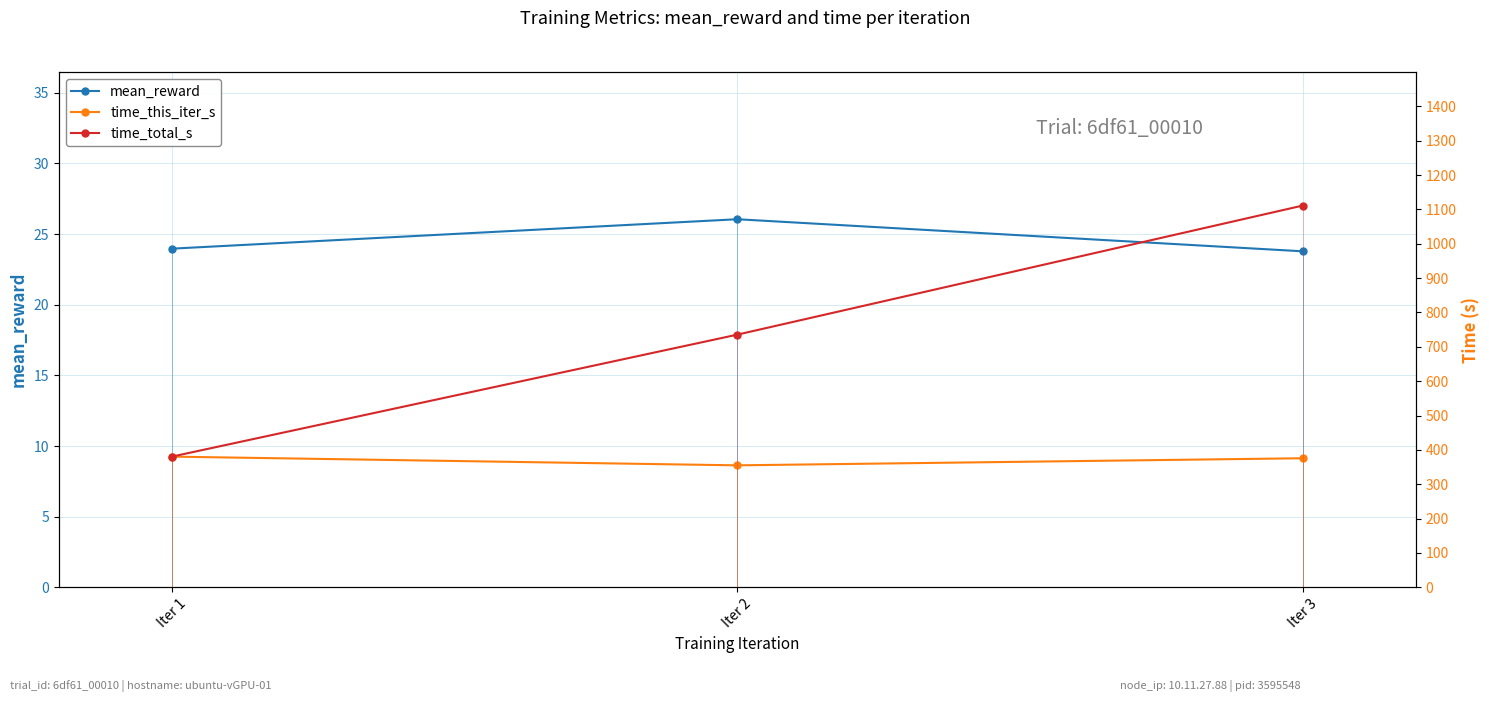

Reading right to left, extract all data points from this chart.

mean_reward: 23.8	26.0	24.0
time_this_iter_s: 375.6	355.0	380.4
time_total_s: 1111.0	735.4	380.4